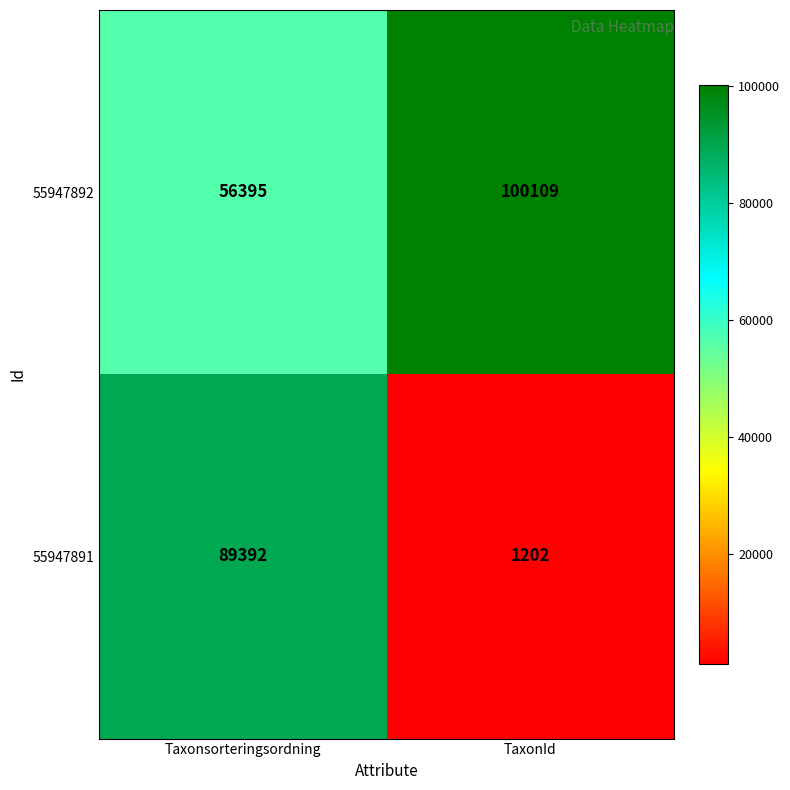

Which series changed the most between Taxonsorteringsordning and TaxonId?

55947891